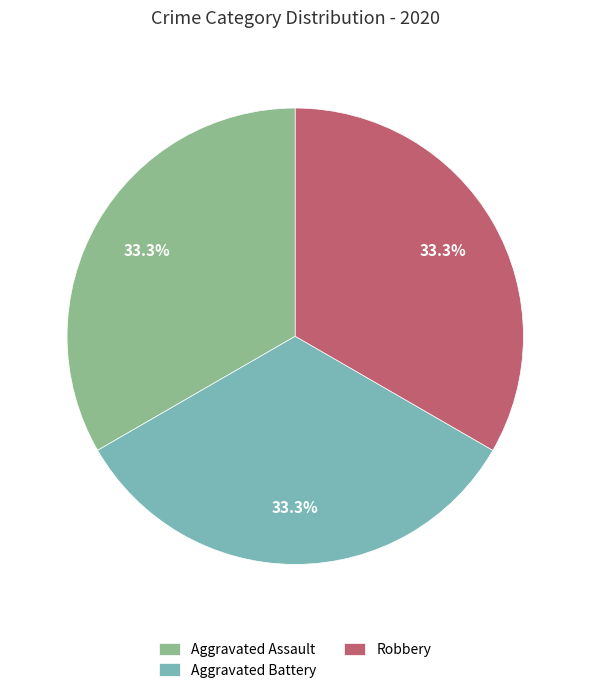

To the nearest percent, what portion does Robbery represent?

33%